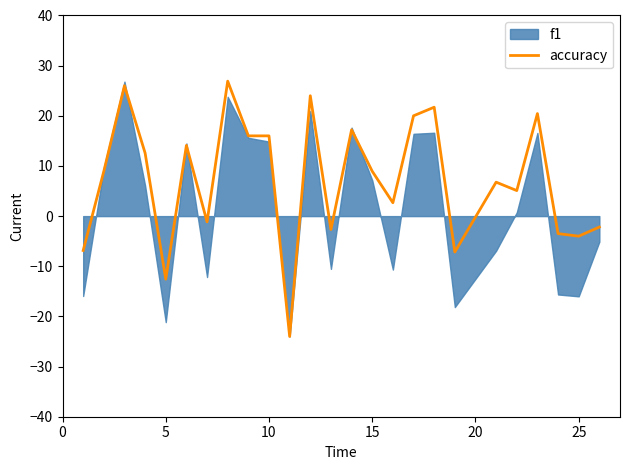

What is the sum of all values?

183.3